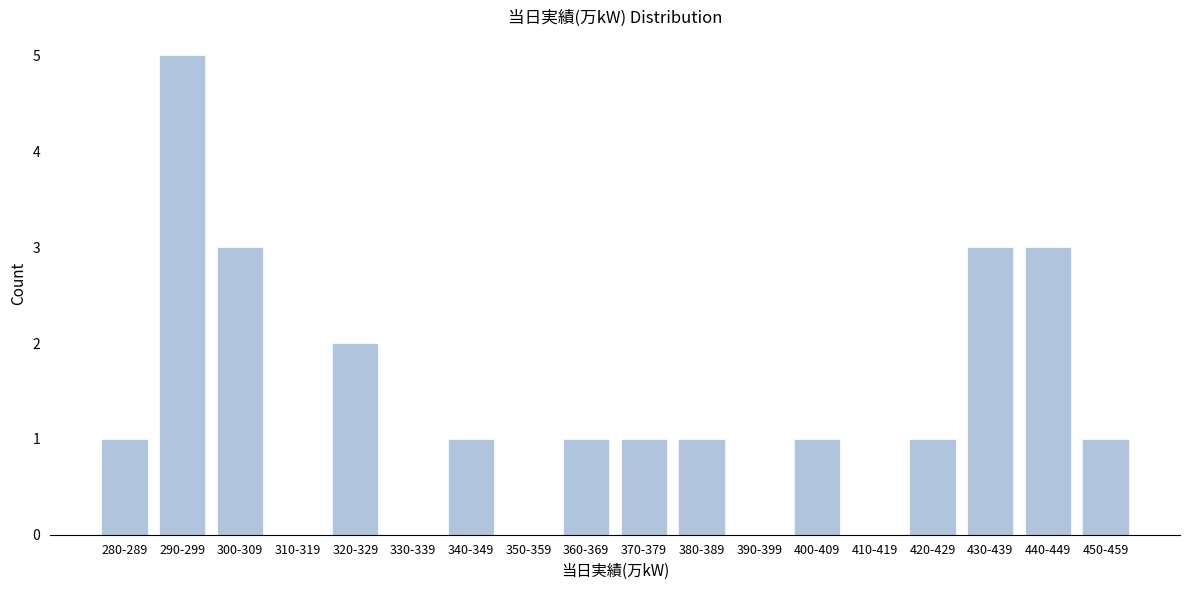

Reading right to left, extract all data points from this chart.

450-459=1	440-449=3	430-439=3	420-429=1	410-419=0	400-409=1	390-399=0	380-389=1	370-379=1	360-369=1	350-359=0	340-349=1	330-339=0	320-329=2	310-319=0	300-309=3	290-299=5	280-289=1